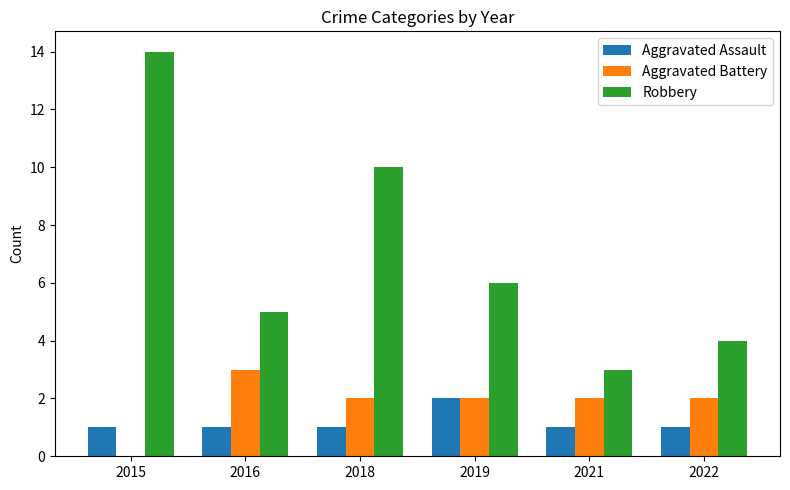

The Robbery series shows 4 at 2022. True or false?

True